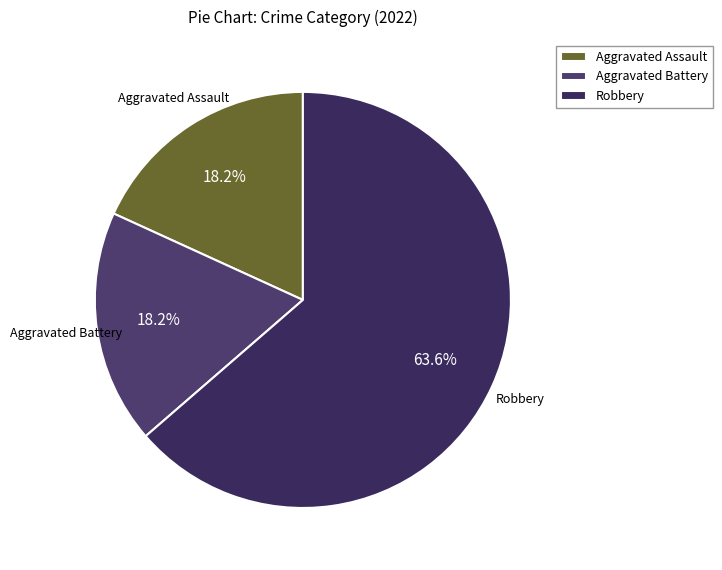

Count the number of slices in the pie.

3